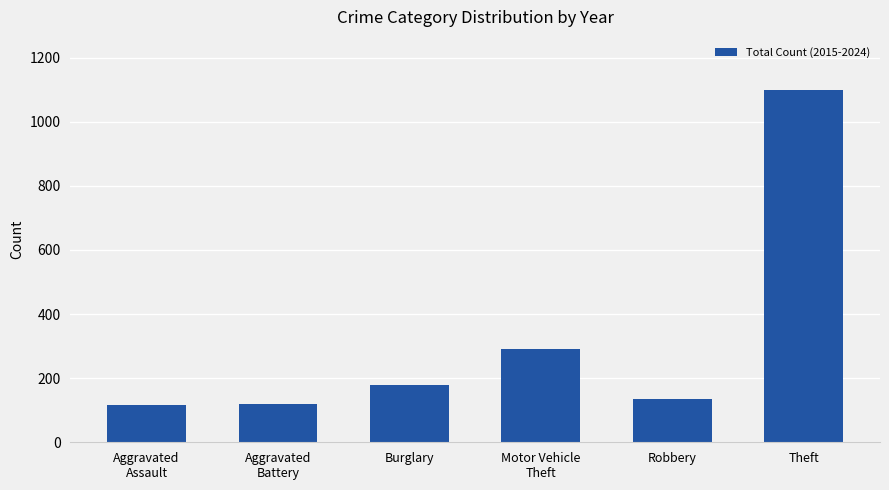

What is the difference between the maximum and minimum values?

983